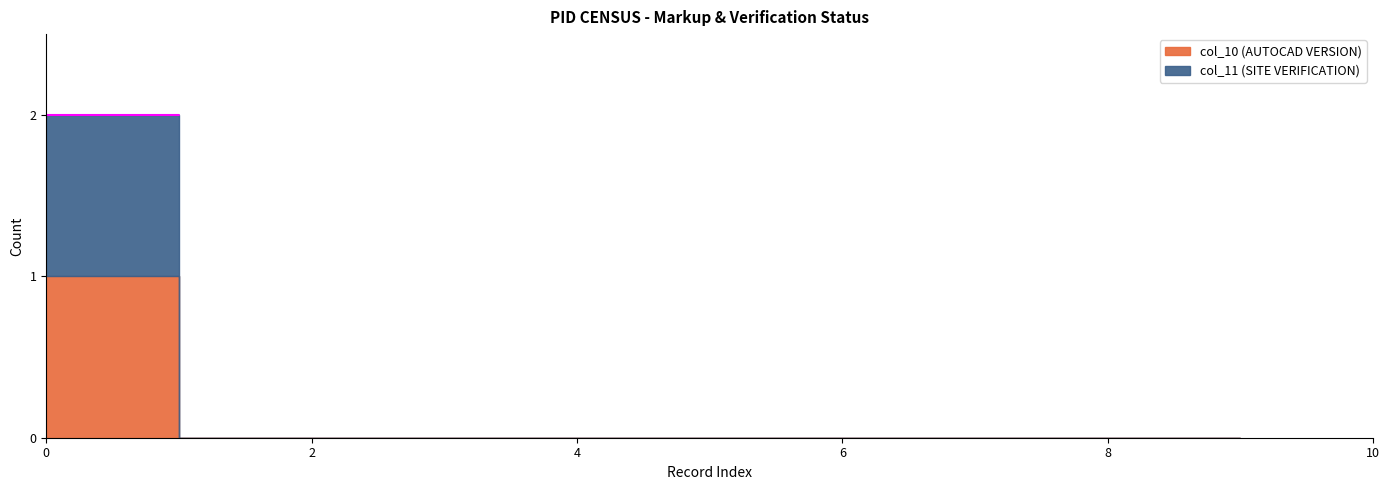

At how many categories does at least one series exceed 0?

1